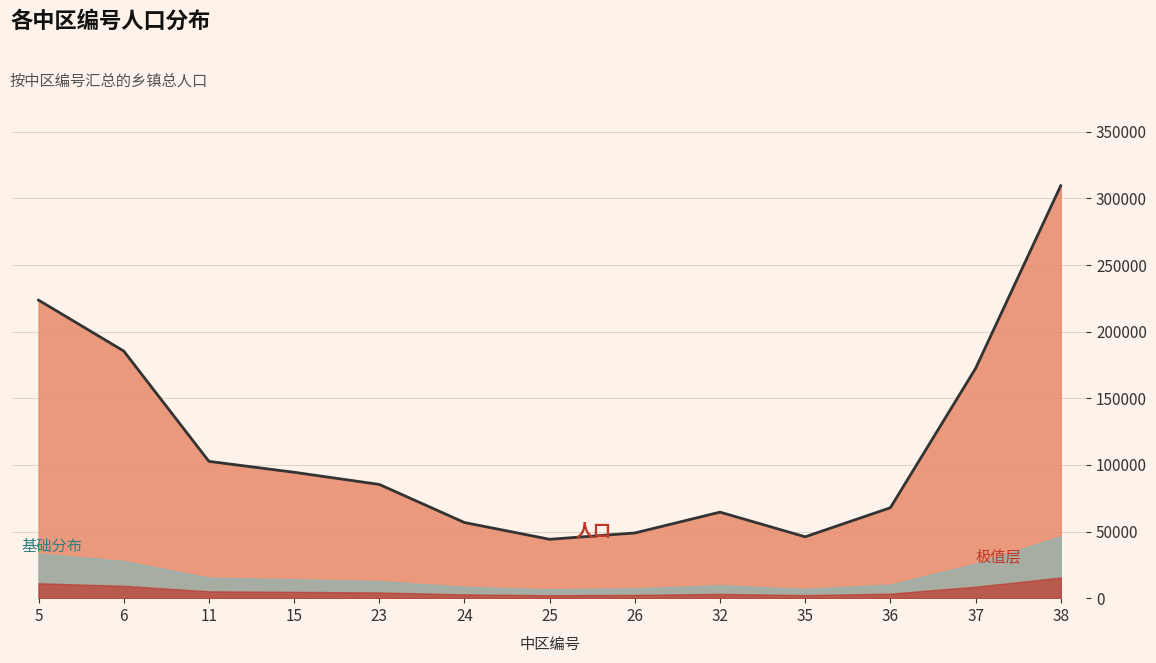

Rank the categories by value from lowest to highest.

25, 35, 26, 24, 32, 36, 23, 15, 11, 37, 6, 5, 38